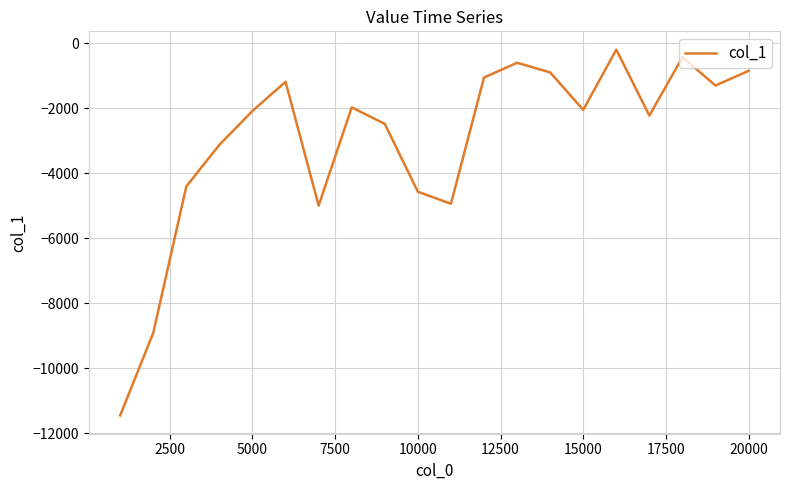

What is the difference between the maximum and minimum values?

11247.2